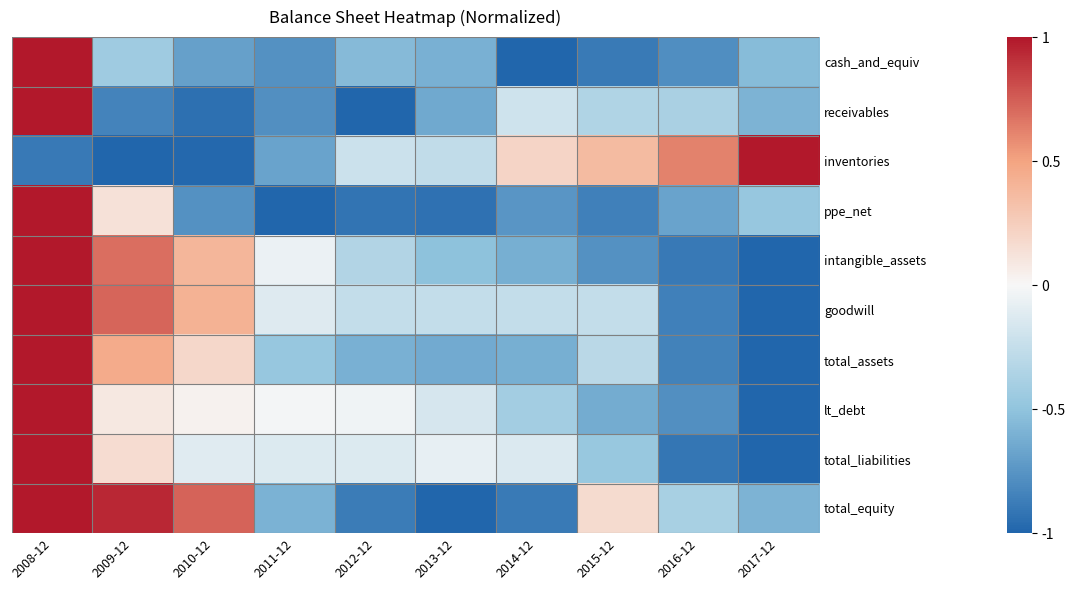

Reading right to left, what are all the values shown in this chart?

cash_and_equiv: 2017-12=-0.5	2016-12=-0.8	2015-12=-0.9	2014-12=-1.0	2013-12=-0.6	2012-12=-0.5	2011-12=-0.8	2010-12=-0.7	2009-12=-0.4	2008-12=1.0
receivables: 2017-12=-0.6	2016-12=-0.4	2015-12=-0.4	2014-12=-0.2	2013-12=-0.6	2012-12=-1.0	2011-12=-0.8	2010-12=-0.9	2009-12=-0.8	2008-12=1.0
inventories: 2017-12=1.0	2016-12=0.6	2015-12=0.4	2014-12=0.2	2013-12=-0.3	2012-12=-0.2	2011-12=-0.7	2010-12=-1.0	2009-12=-1.0	2008-12=-0.9
ppe_net: 2017-12=-0.5	2016-12=-0.7	2015-12=-0.9	2014-12=-0.7	2013-12=-0.9	2012-12=-0.9	2011-12=-1.0	2010-12=-0.8	2009-12=0.1	2008-12=1.0
intangible_assets: 2017-12=-1.0	2016-12=-0.9	2015-12=-0.8	2014-12=-0.6	2013-12=-0.5	2012-12=-0.3	2011-12=-0.1	2010-12=0.4	2009-12=0.7	2008-12=1.0
goodwill: 2017-12=-1.0	2016-12=-0.9	2015-12=-0.3	2014-12=-0.3	2013-12=-0.3	2012-12=-0.3	2011-12=-0.1	2010-12=0.4	2009-12=0.7	2008-12=1.0
total_assets: 2017-12=-1.0	2016-12=-0.8	2015-12=-0.3	2014-12=-0.6	2013-12=-0.6	2012-12=-0.6	2011-12=-0.5	2010-12=0.2	2009-12=0.5	2008-12=1.0
lt_debt: 2017-12=-1.0	2016-12=-0.8	2015-12=-0.6	2014-12=-0.4	2013-12=-0.2	2012-12=-0.0	2011-12=-0.0	2010-12=0.0	2009-12=0.1	2008-12=1.0
total_liabilities: 2017-12=-1.0	2016-12=-0.9	2015-12=-0.5	2014-12=-0.1	2013-12=-0.1	2012-12=-0.1	2011-12=-0.1	2010-12=-0.1	2009-12=0.2	2008-12=1.0
total_equity: 2017-12=-0.6	2016-12=-0.4	2015-12=0.2	2014-12=-0.9	2013-12=-1.0	2012-12=-0.9	2011-12=-0.6	2010-12=0.7	2009-12=0.9	2008-12=1.0